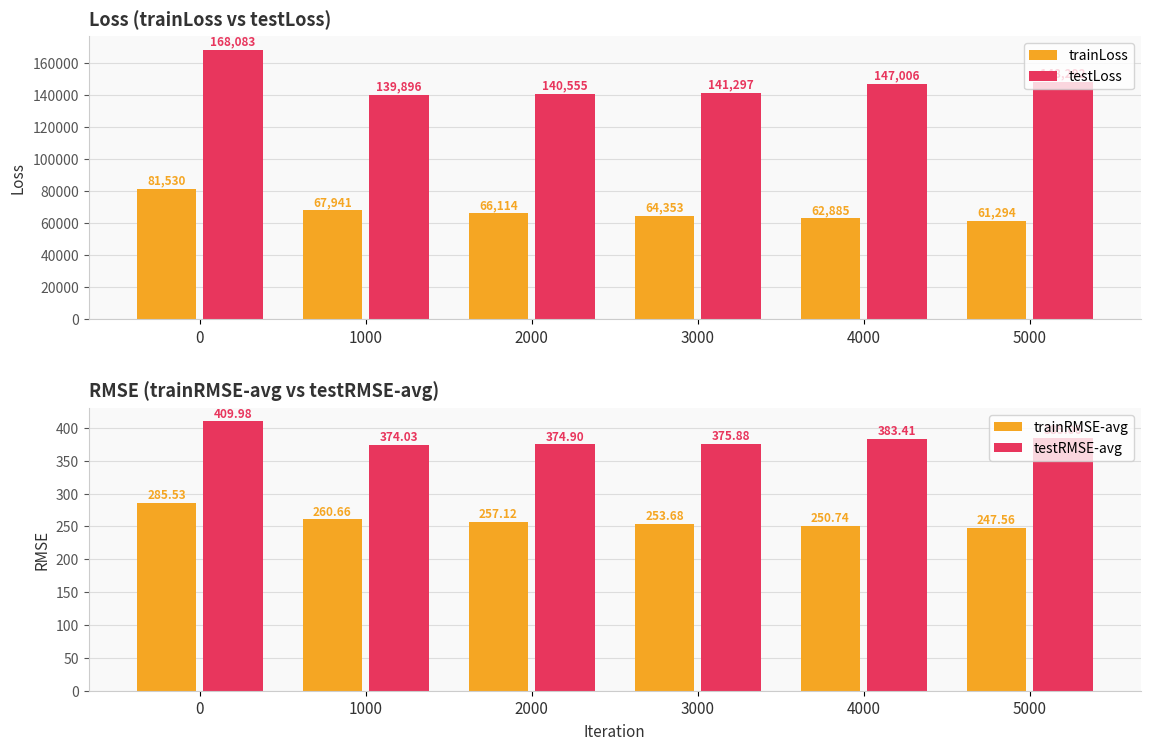

How many series are shown in this chart?

4